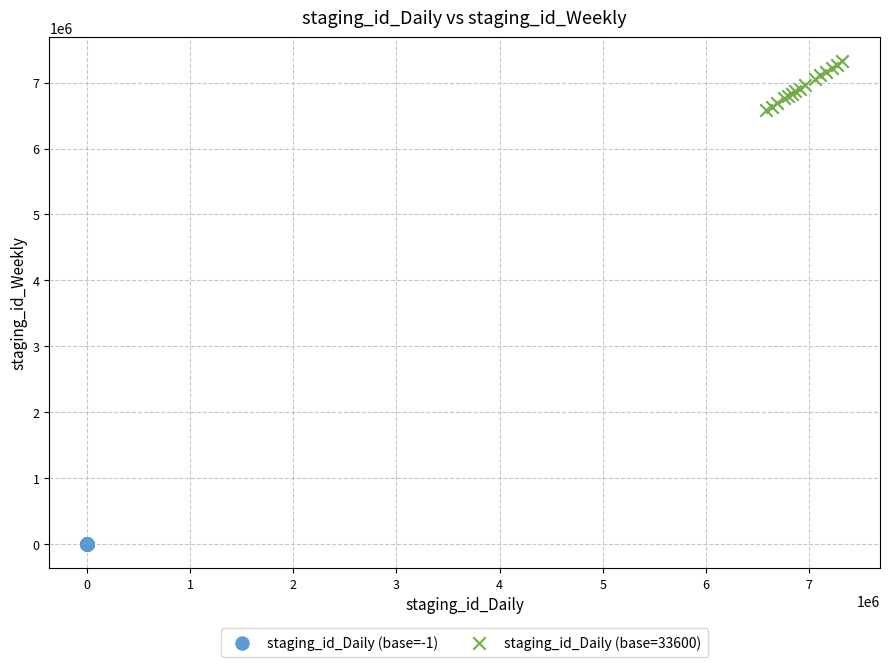

Which series reaches the maximum Y coordinate?

staging_id_Daily (base=33600)